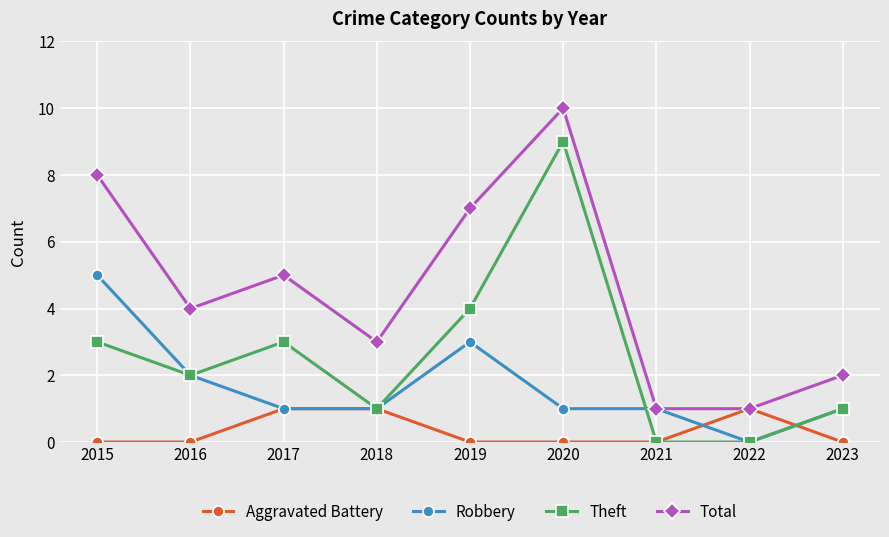

What is the difference between the maximum and minimum values in the Total series?

9